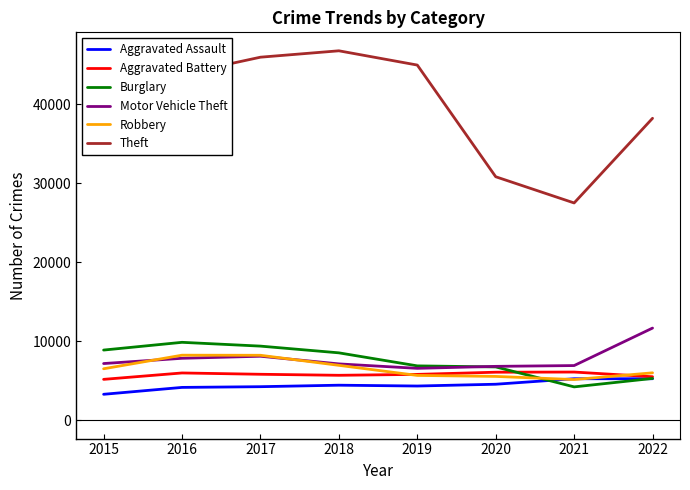

What is the sum of all Burglary values?

59722